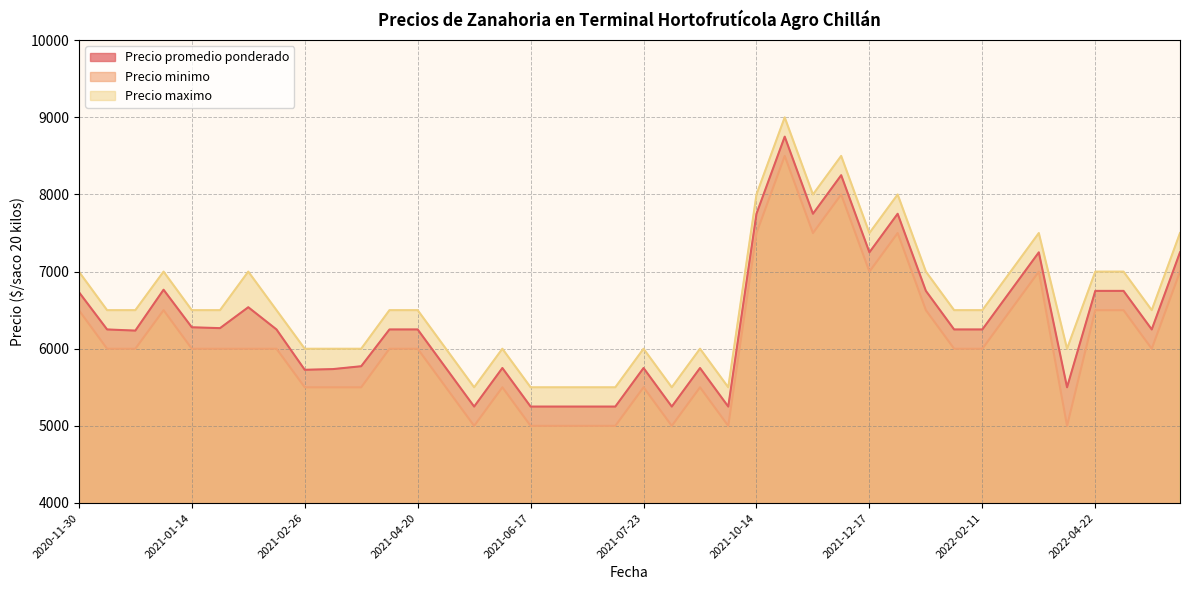

List the series in order of their overall mean, lowest first.

Precio minimo, Precio promedio ponderado, Precio maximo